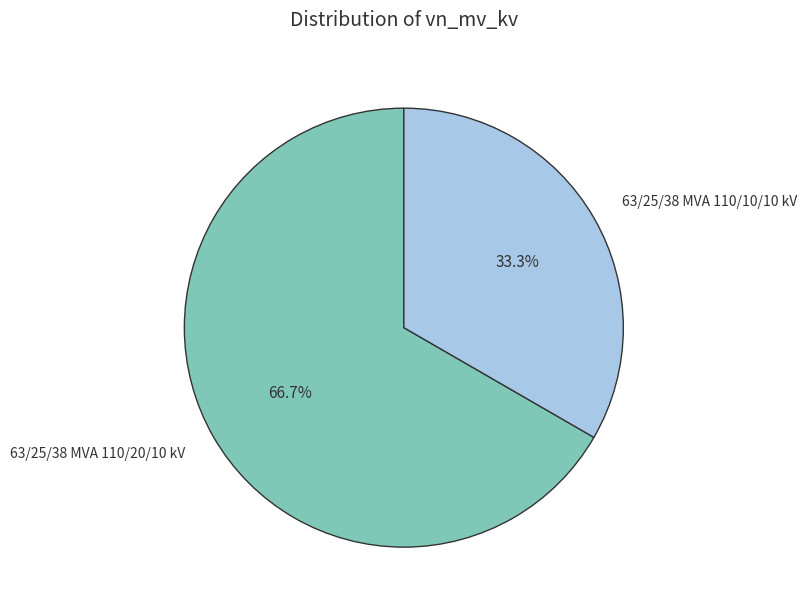

How many segments does this pie chart have?

2